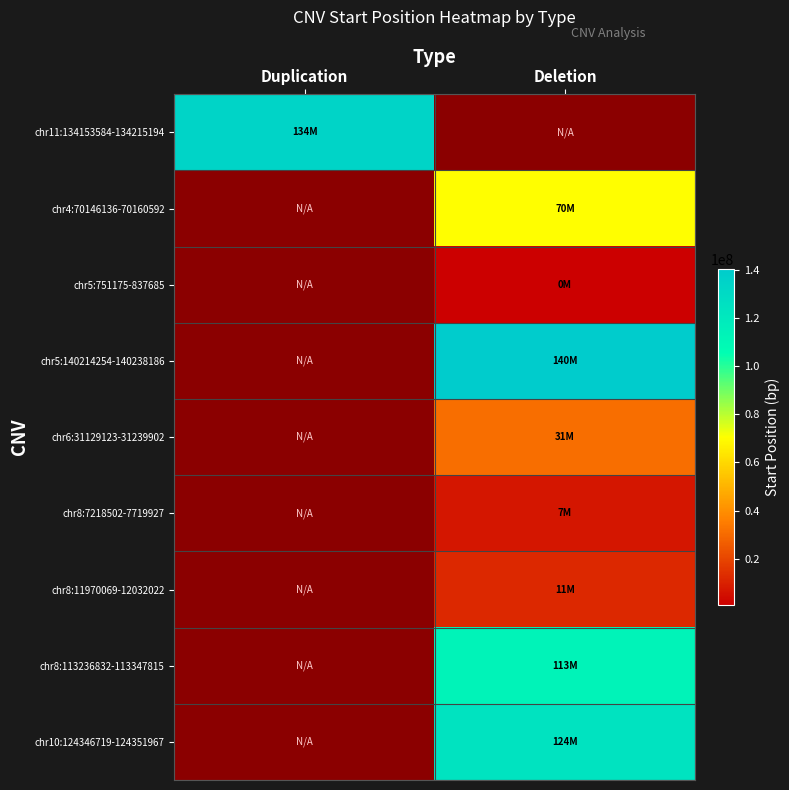

How many distinct data groups are displayed?

9